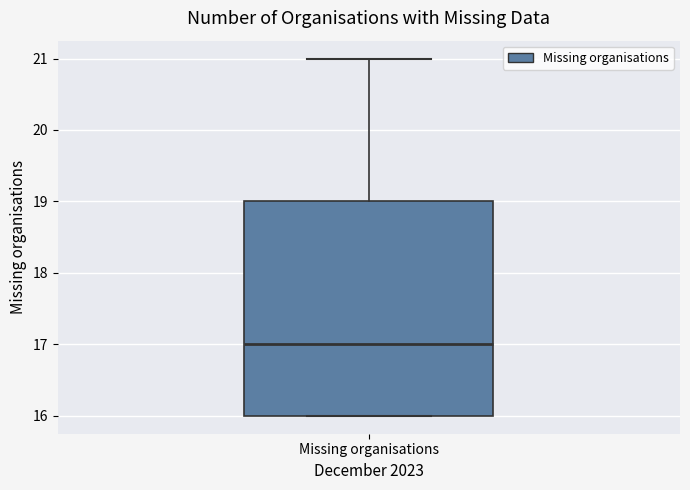

Read this box plot against the y-axis: the position of the median line, the range covered by the box, and the ends of both whiskers. The values are not printed on the chart, so give them approximately, as read against the axis.

median 17, box 16 to 19, whiskers 16 to 21